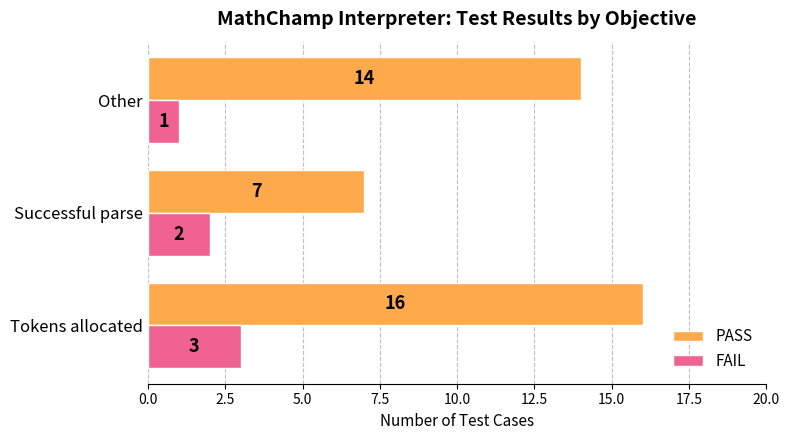

Which series has the largest total across all categories?

PASS